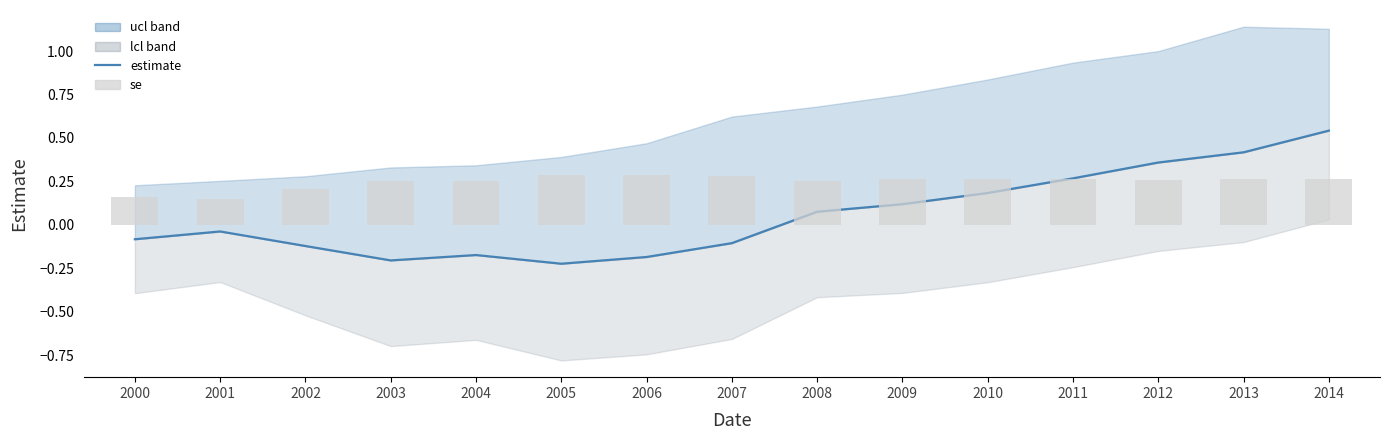

How many groups of bars are there?

15